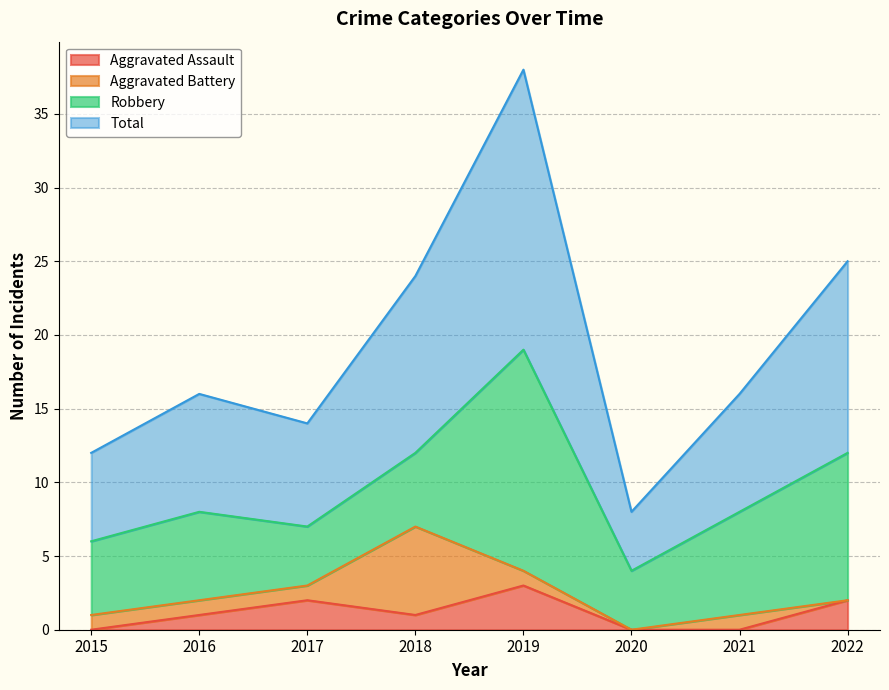

True or false: Total and Aggravated Assault cross at least once.

False